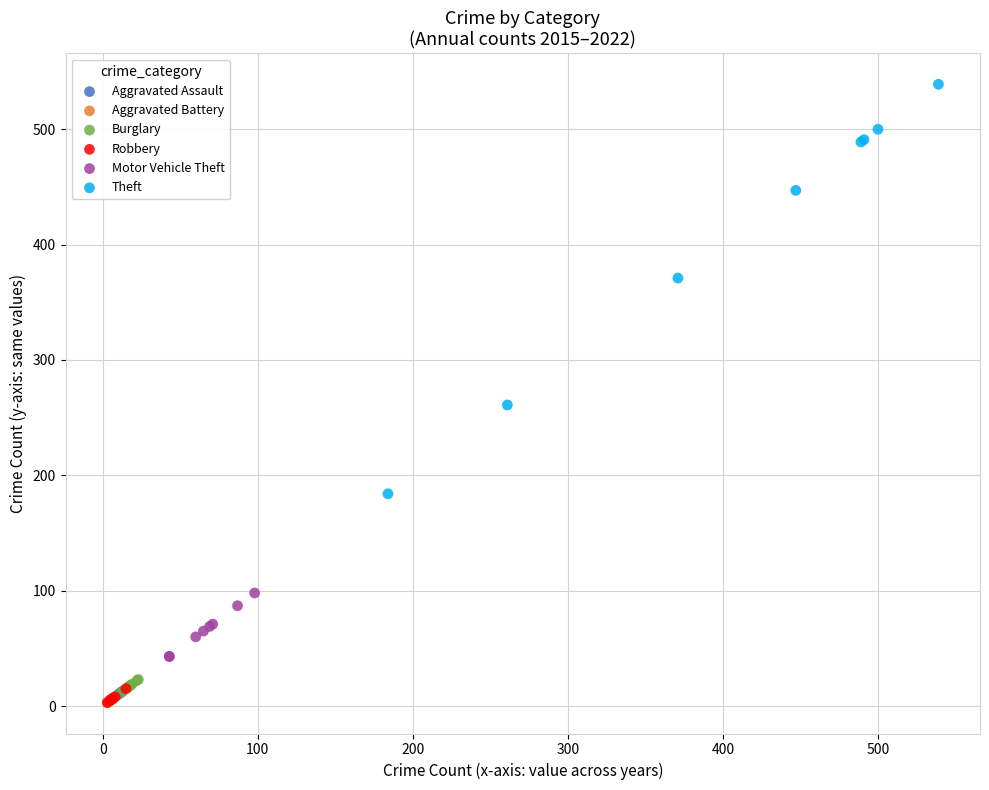

Which series contains the highest Y value?

Theft